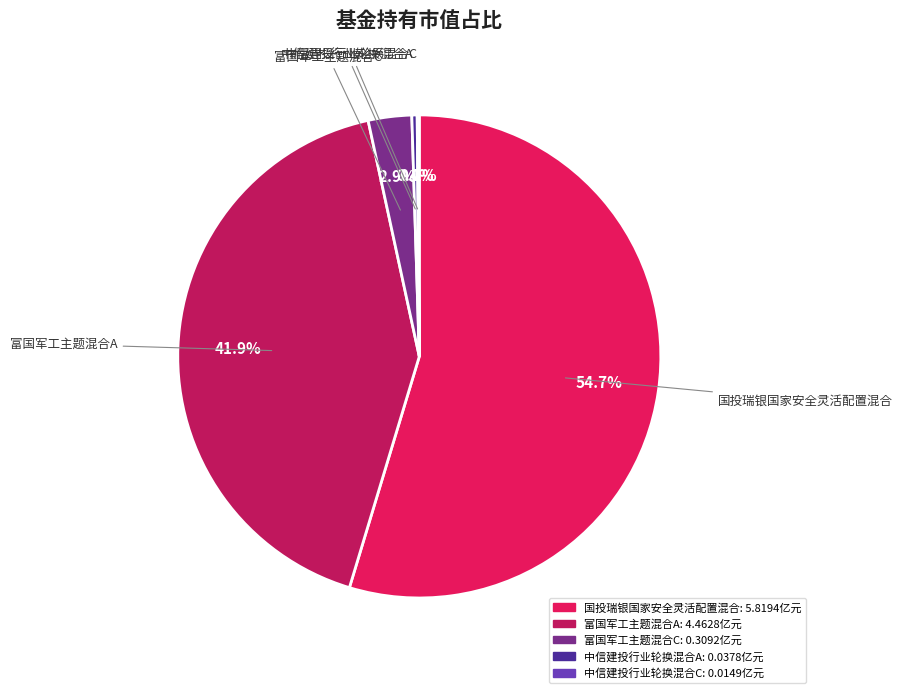

What percentage is the 富国军工主题混合A slice, to the nearest percent?

42%